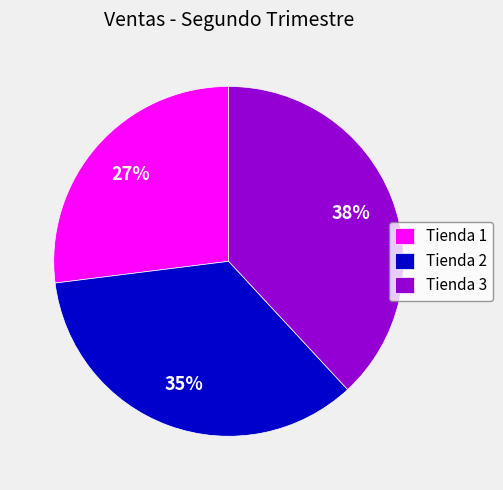

Count the number of slices in the pie.

3